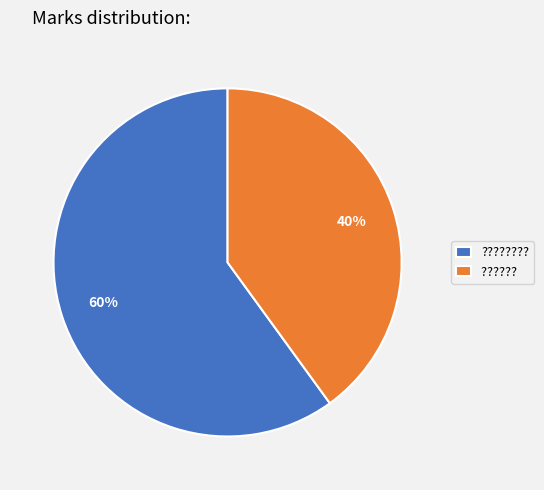

To the nearest percent, what is the average slice percentage?

50%